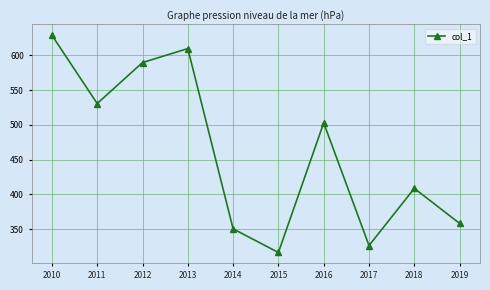

Reading right to left, list all the values displayed in this chart.

2019=358.1	2018=408.6	2017=326.2	2016=502.9	2015=316.2	2014=350.3	2013=609.9	2012=589.8	2011=530.8	2010=629.1